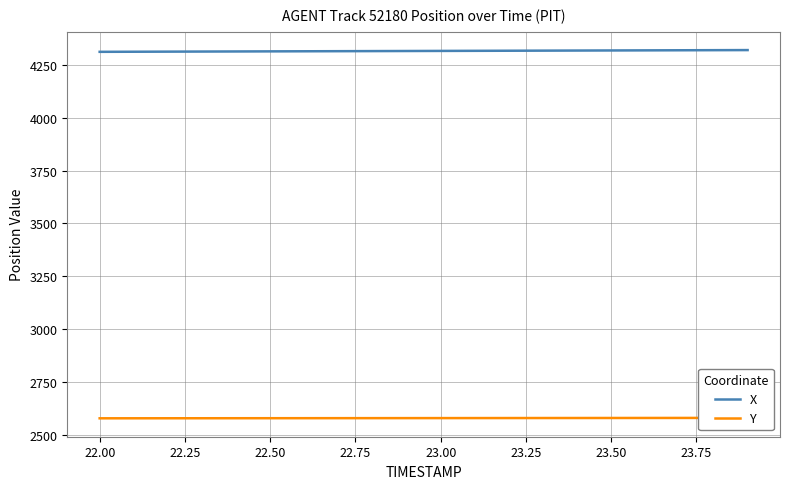

The value of X at 22.00 is 1669.1. True or false?

False